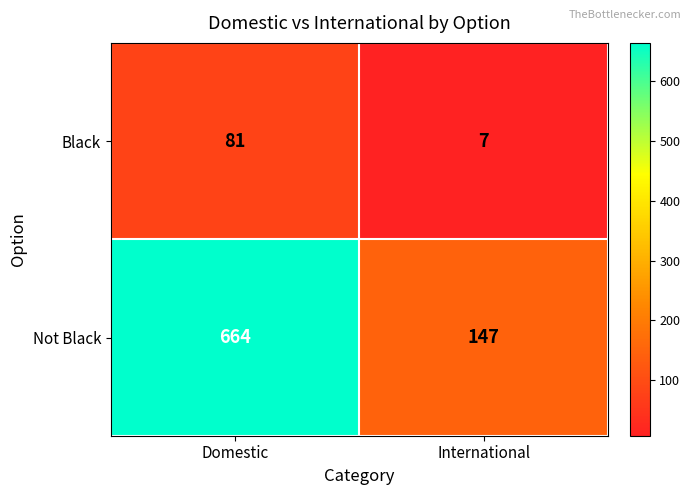

Reading left to right, list all the values displayed in this chart.

Black: 81	7
Not Black: 664	147